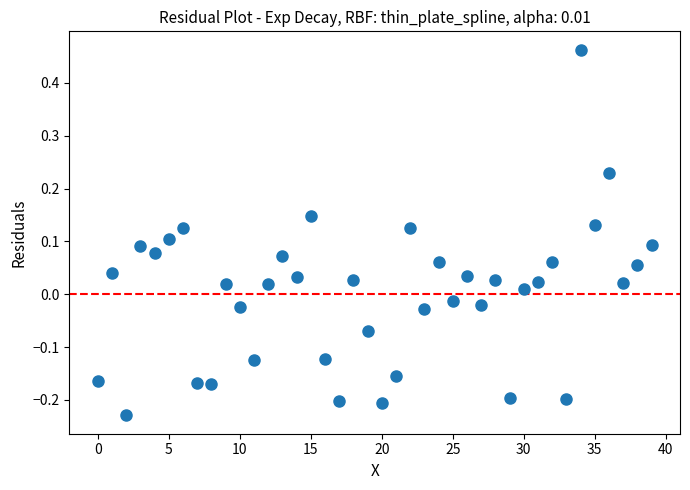

What is the range of Y values (max minus min)?

0.7